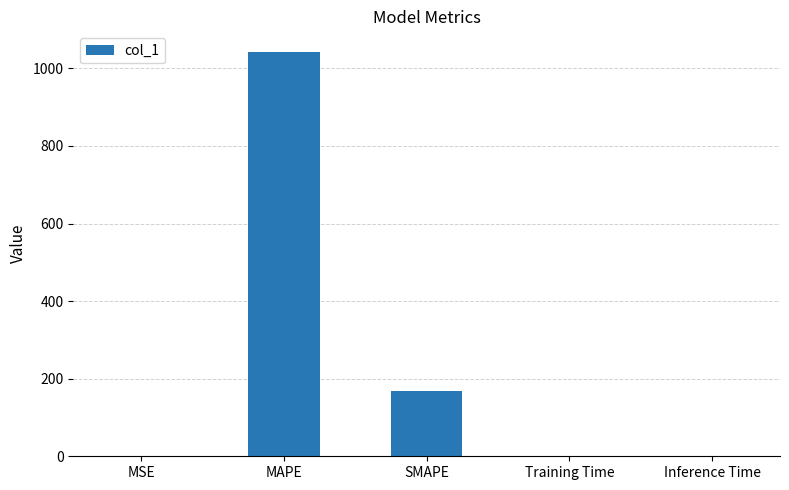

Are the bars grouped side by side (vs. stacked)?

No